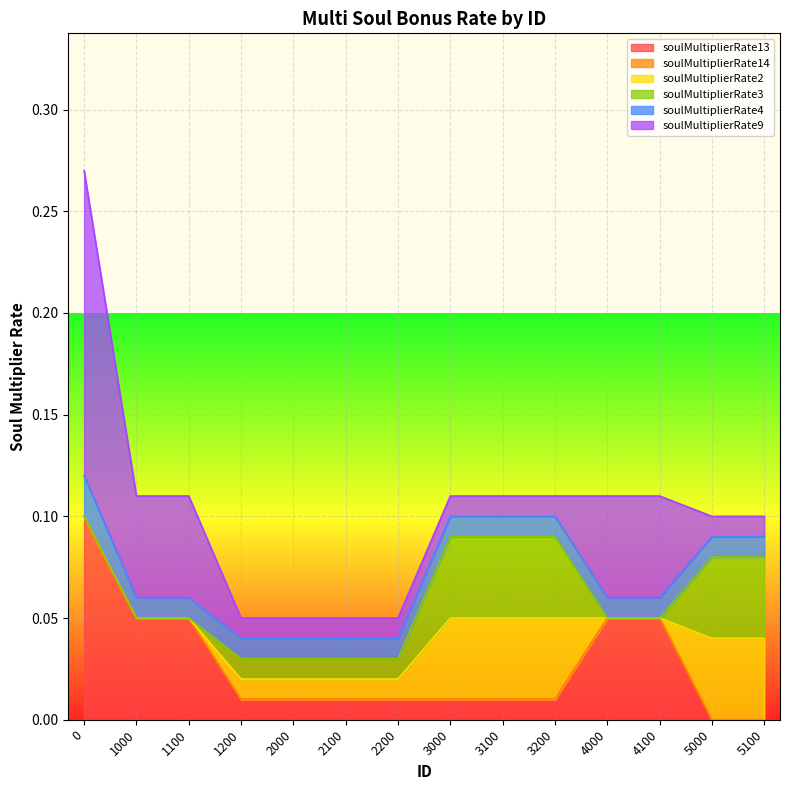

At how many categories does at least one series exceed 0?

14